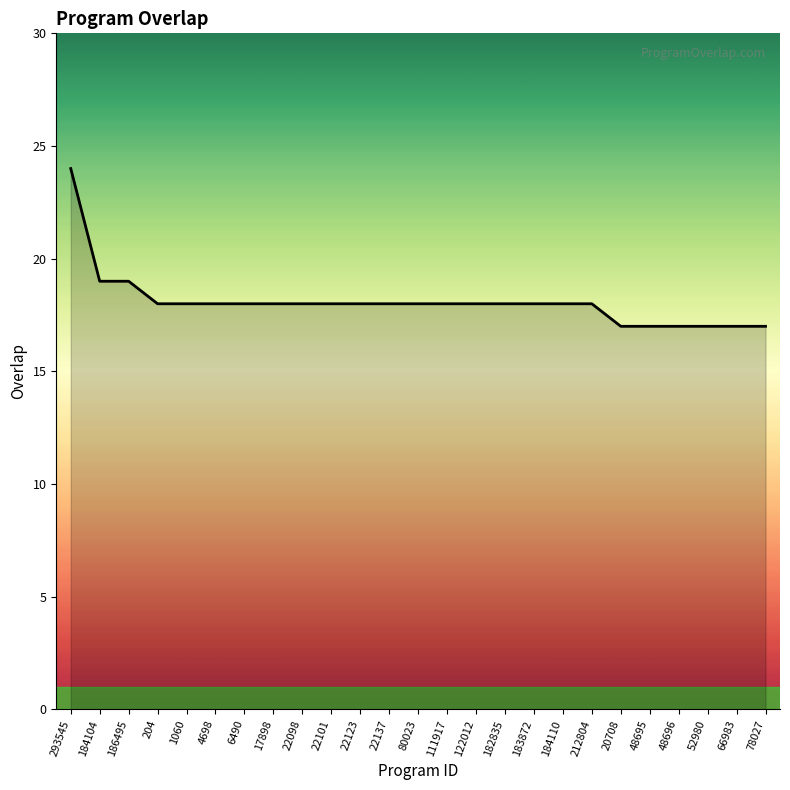

At which category does the chart reach its peak across all series?

293545